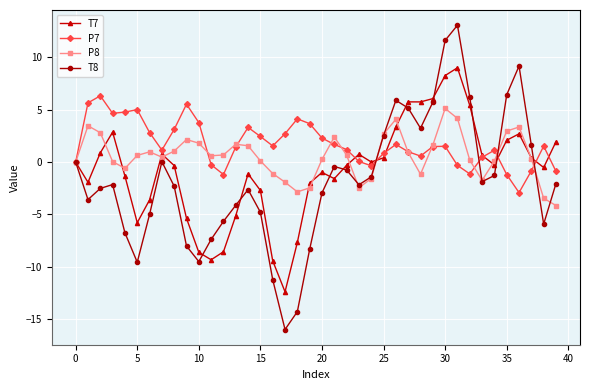

How many distinct data groups are displayed?

4